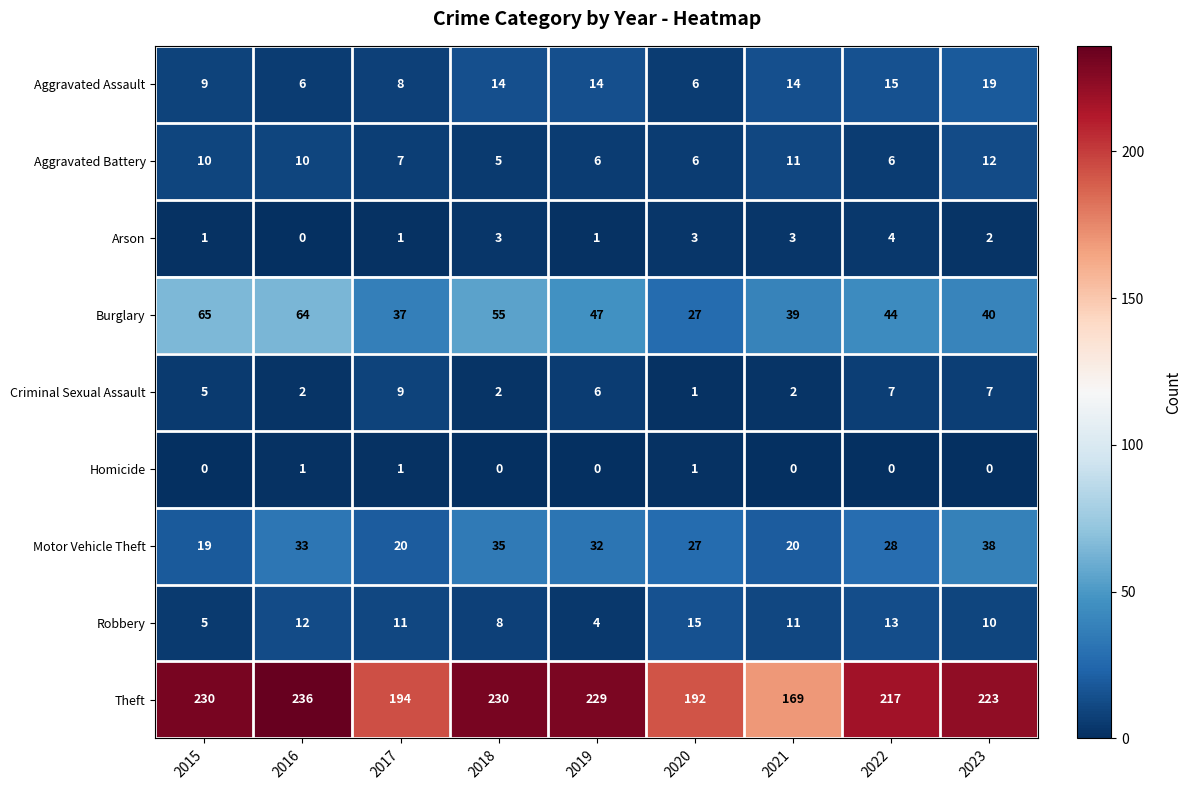

What is the average value of the Aggravated Assault series?

12